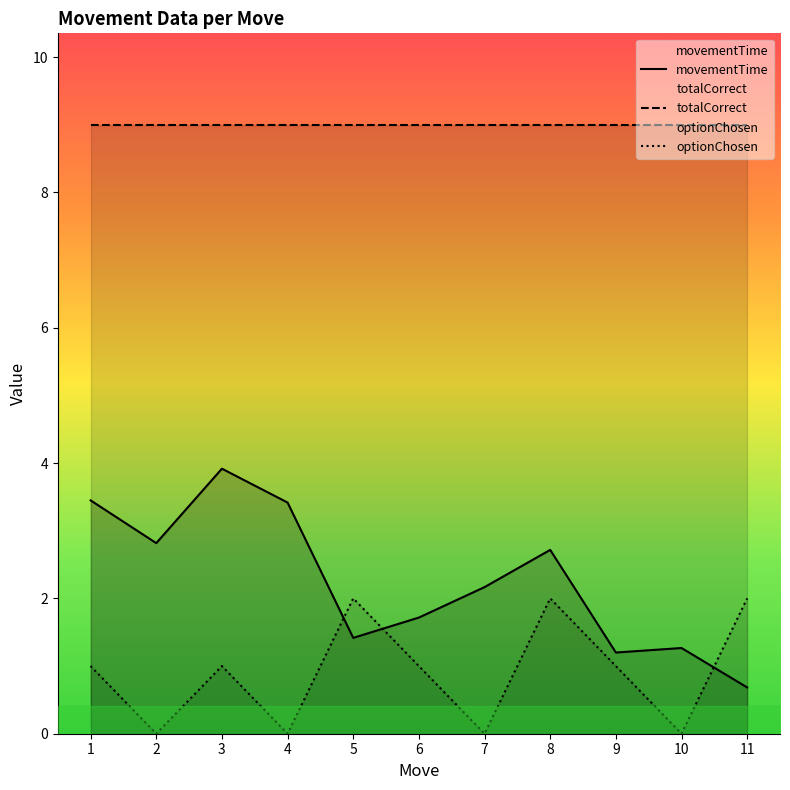

What is the spread (max minus min) of values at 8?

7.0